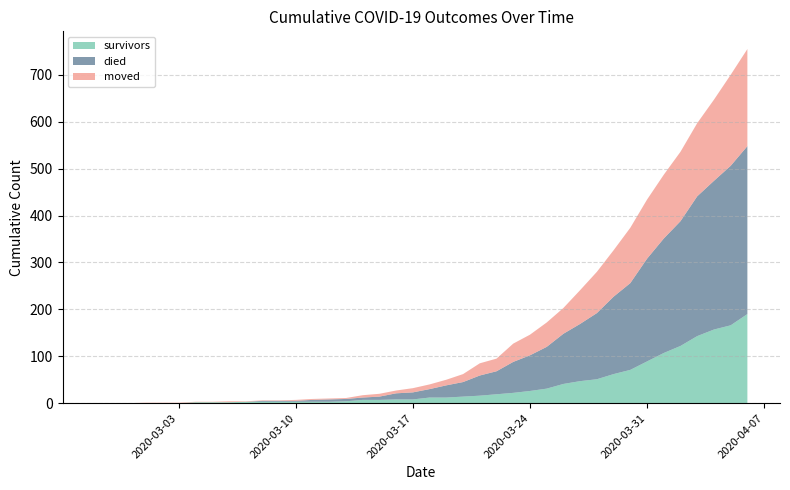

Reading right to left, transcribe all the data shown in this chart.

survivors: 190	166	157	143	122	107	89	71	62	51	47	41	31	26	22	19	16	14	12	12	8	8	7	7	4	3	3	3	3	3	3	2	2	2	0	0	0	0	0	0
died: 358	340	317	298	266	244	219	185	165	141	122	107	89	76	66	49	43	31	26	18	15	13	7	5	5	5	4	2	2	2	0	0	0	0	0	0	0	0	0	0
moved: 207	194	173	156	148	136	126	118	99	88	72	55	52	44	39	27	26	17	12	10	9	6	6	5	2	2	2	2	1	1	1	2	1	1	1	1	1	0	0	0